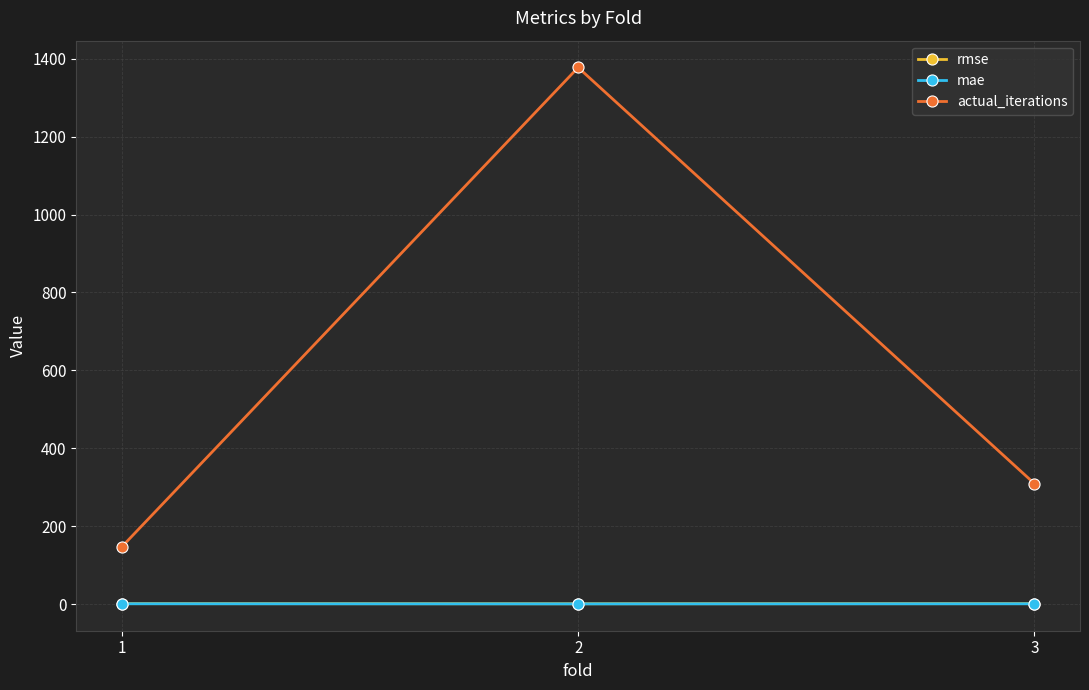

Between 1 and 3, which series saw the biggest shift?

actual_iterations